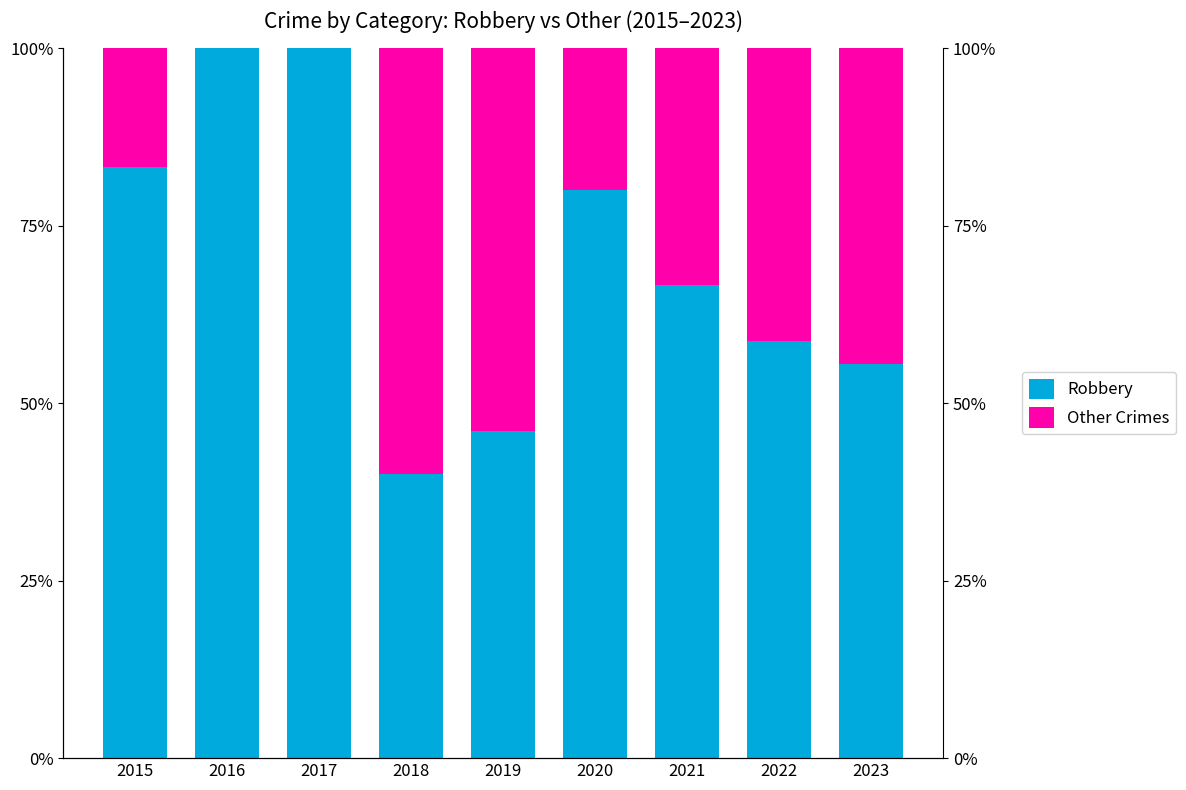

Is it true that Other Crimes equals 8.9 at 2015?

False